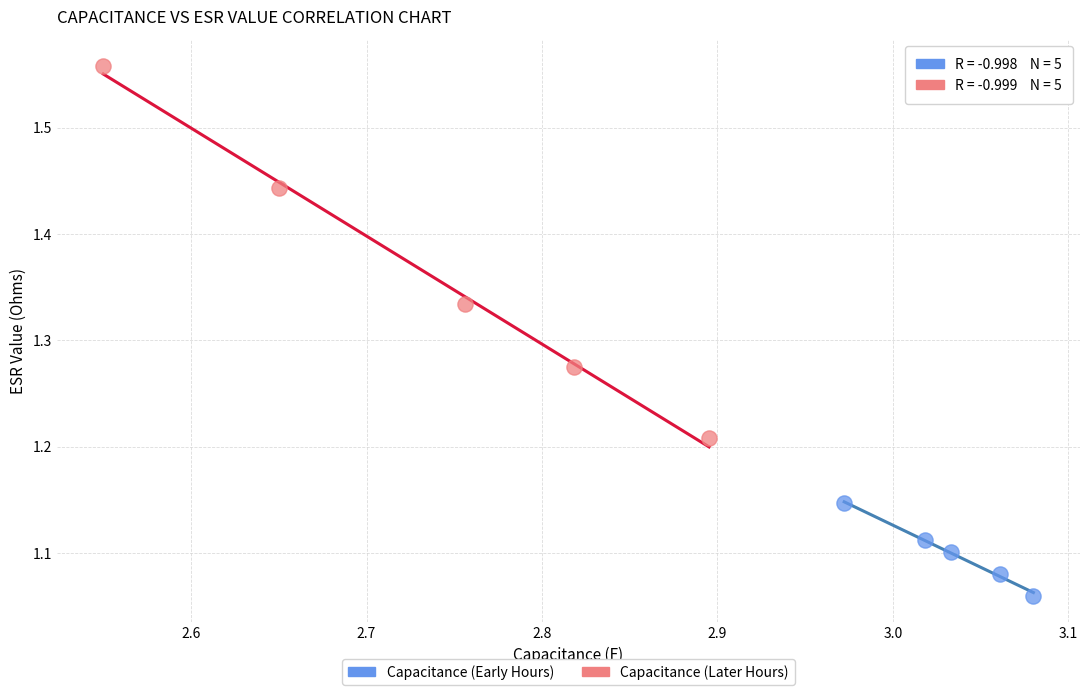

What are all the series names shown in the legend?

Capacitance (Early Hours), Capacitance (Later Hours)